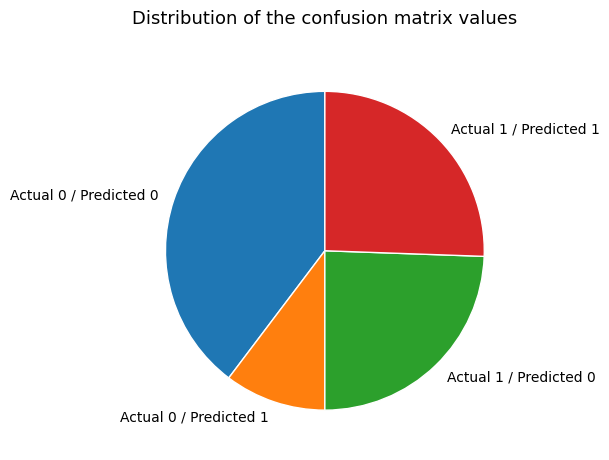

Rank the categories by value from lowest to highest.

Actual 0 / Predicted 1, Actual 1 / Predicted 0, Actual 1 / Predicted 1, Actual 0 / Predicted 0